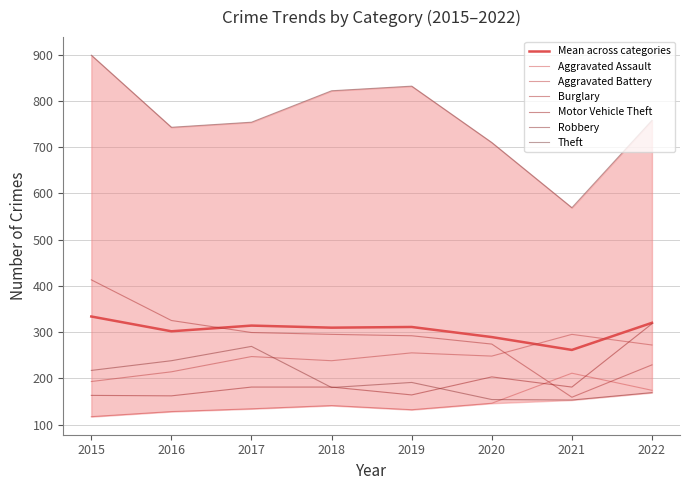

In Aggravated Battery, how many points are higher than both neighbors (excluding endpoints)?

3